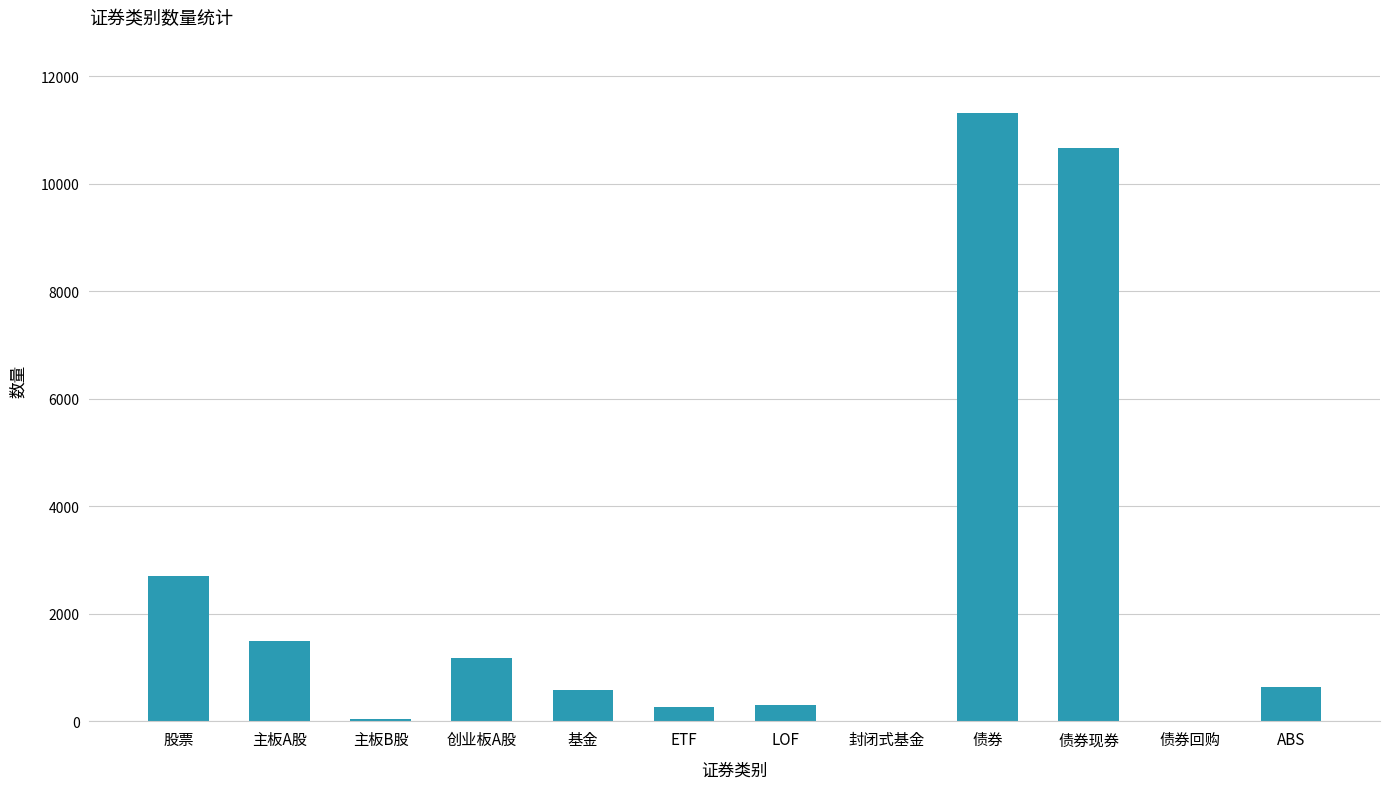

How many categories are shown in the chart?

12